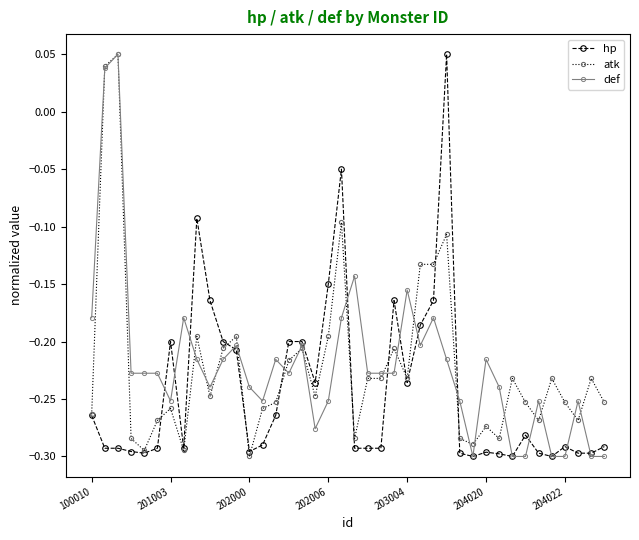

At how many categories does at least one series exceed 0?

3